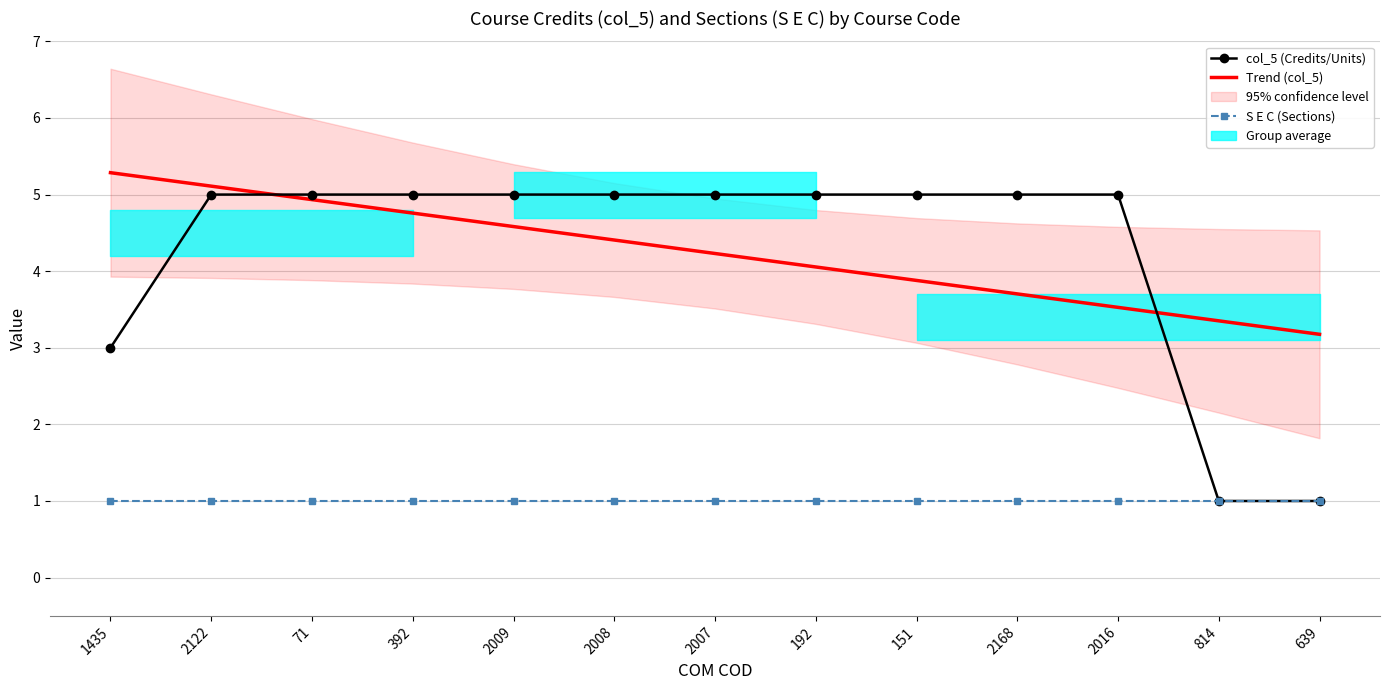

Reading right to left, what are all the values shown in this chart?

col_5 (Credits/Units): 639=1.0	814=1.0	2016=5.0	2168=5.0	151=5.0	192=5.0	2007=5.0	2008=5.0	2009=5.0	392=5.0	71=5.0	2122=5.0	1435=3.0
Trend (col_5): 639=3.2	814=3.4	2016=3.5	2168=3.7	151=3.9	192=4.1	2007=4.2	2008=4.4	2009=4.6	392=4.8	71=4.9	2122=5.1	1435=5.3
S E C (Sections): 639=1.0	814=1.0	2016=1.0	2168=1.0	151=1.0	192=1.0	2007=1.0	2008=1.0	2009=1.0	392=1.0	71=1.0	2122=1.0	1435=1.0